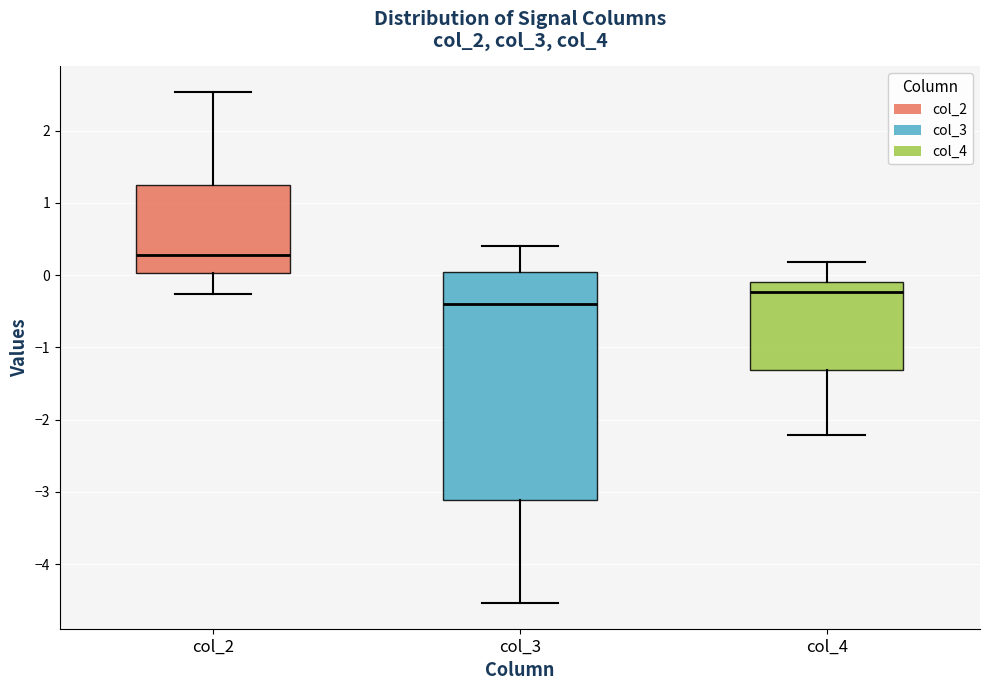

Reading left to right, read every box against the y-axis: the position of its median line, the range the box covers, and the ends of its whiskers. The values are not printed on the chart, so give them approximately, as read against the axis.

col_2: median 0.3, box 0.0 to 1.3, whiskers -0.3 to 2.5
col_3: median -0.4, box -3.1 to 0.0, whiskers -4.5 to 0.4
col_4: median -0.2, box -1.3 to -0.1, whiskers -2.2 to 0.2